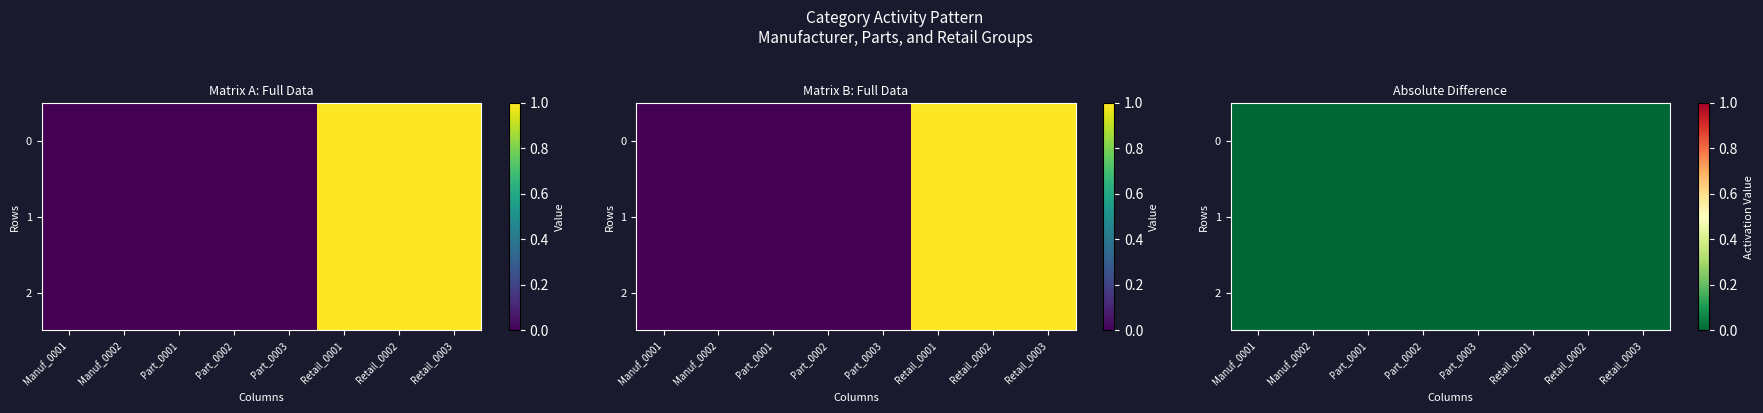

How many categories are shown in the chart?

8